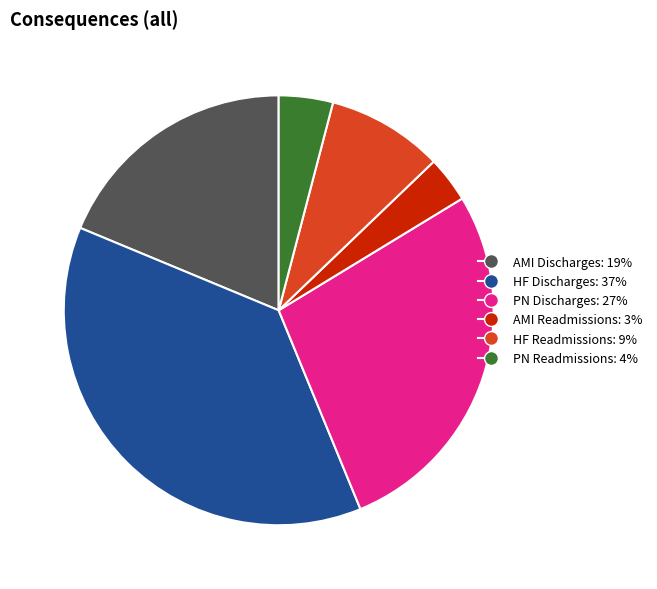

Does any single category account for the majority?

No